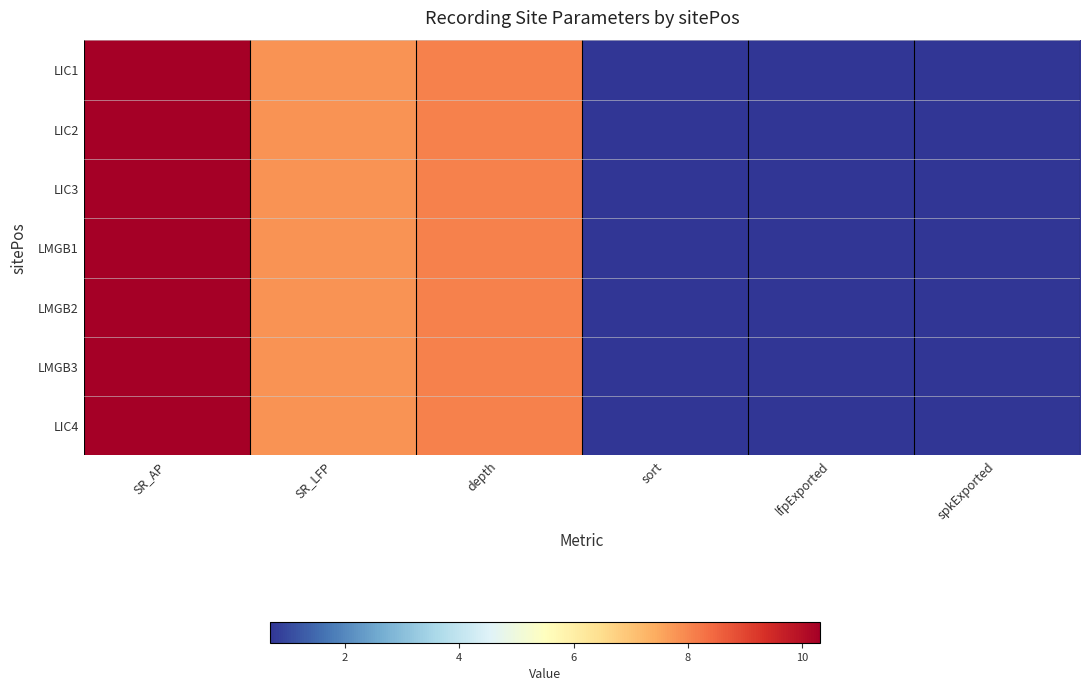

What is the highest value of the LIC4 series?

10.3